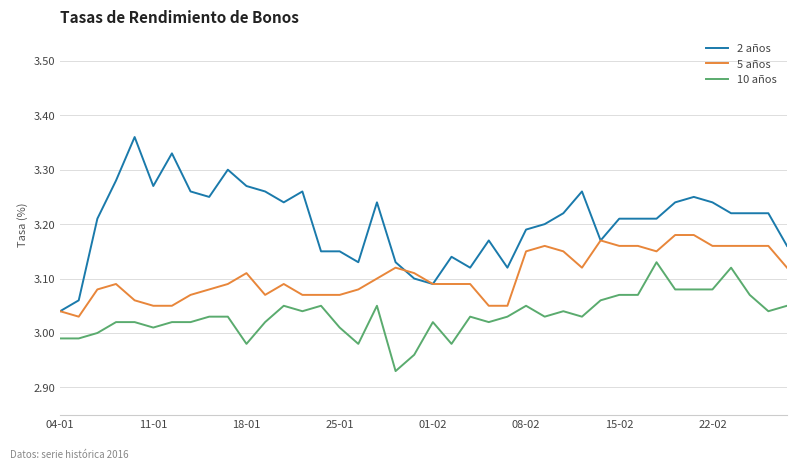

True or false: 2 años and 10 años cross at least once.

False